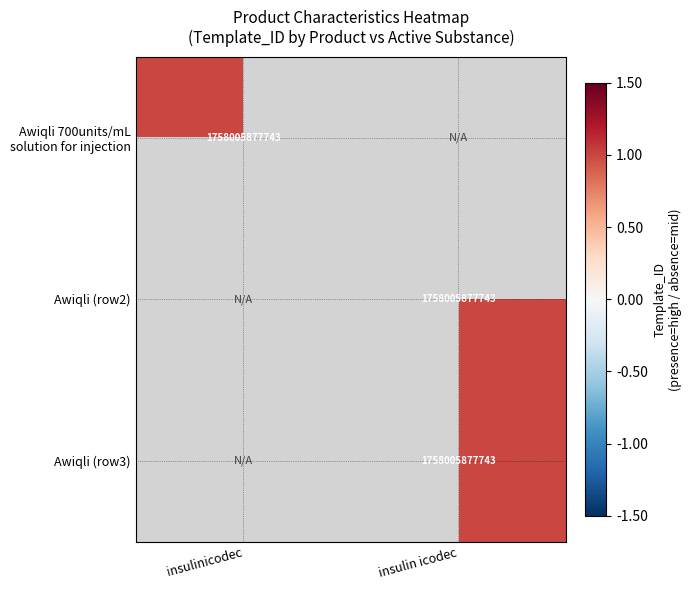

True or false: Awiqli (row3) has a value of 2956595896201 at insulin icodec.

False